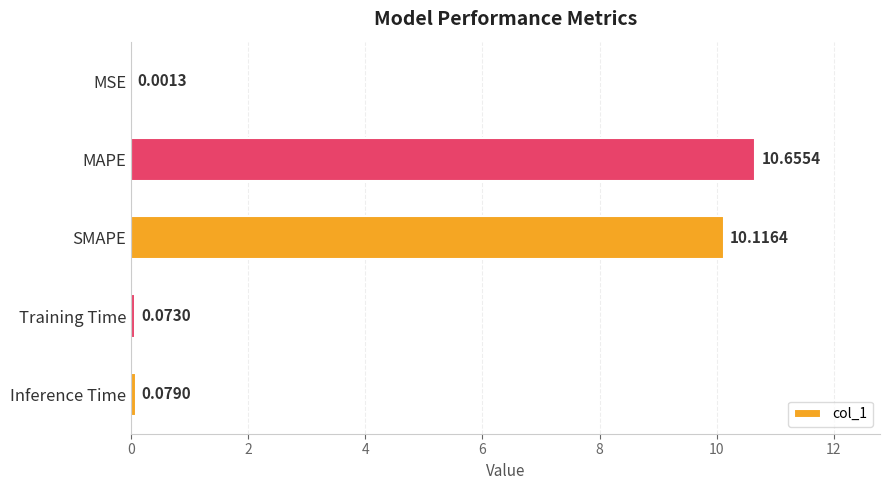

Are the bars horizontal?

Yes